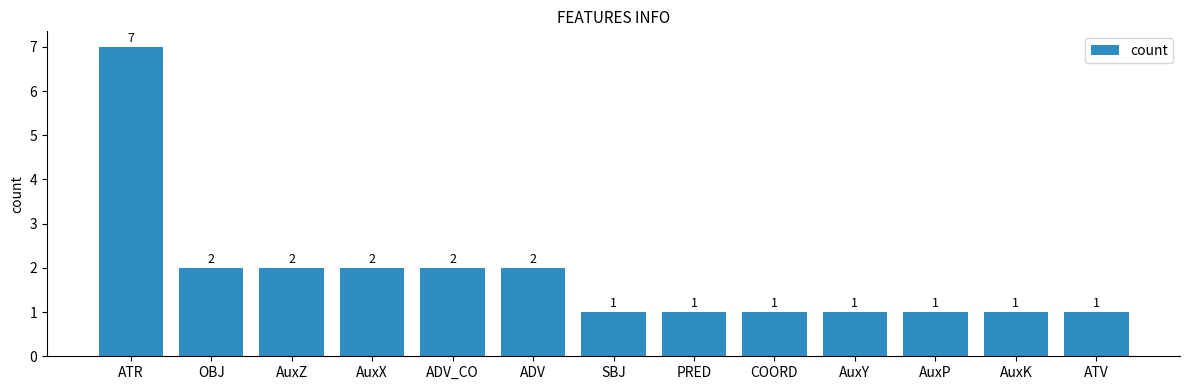

What is the difference between the maximum and minimum values?

6